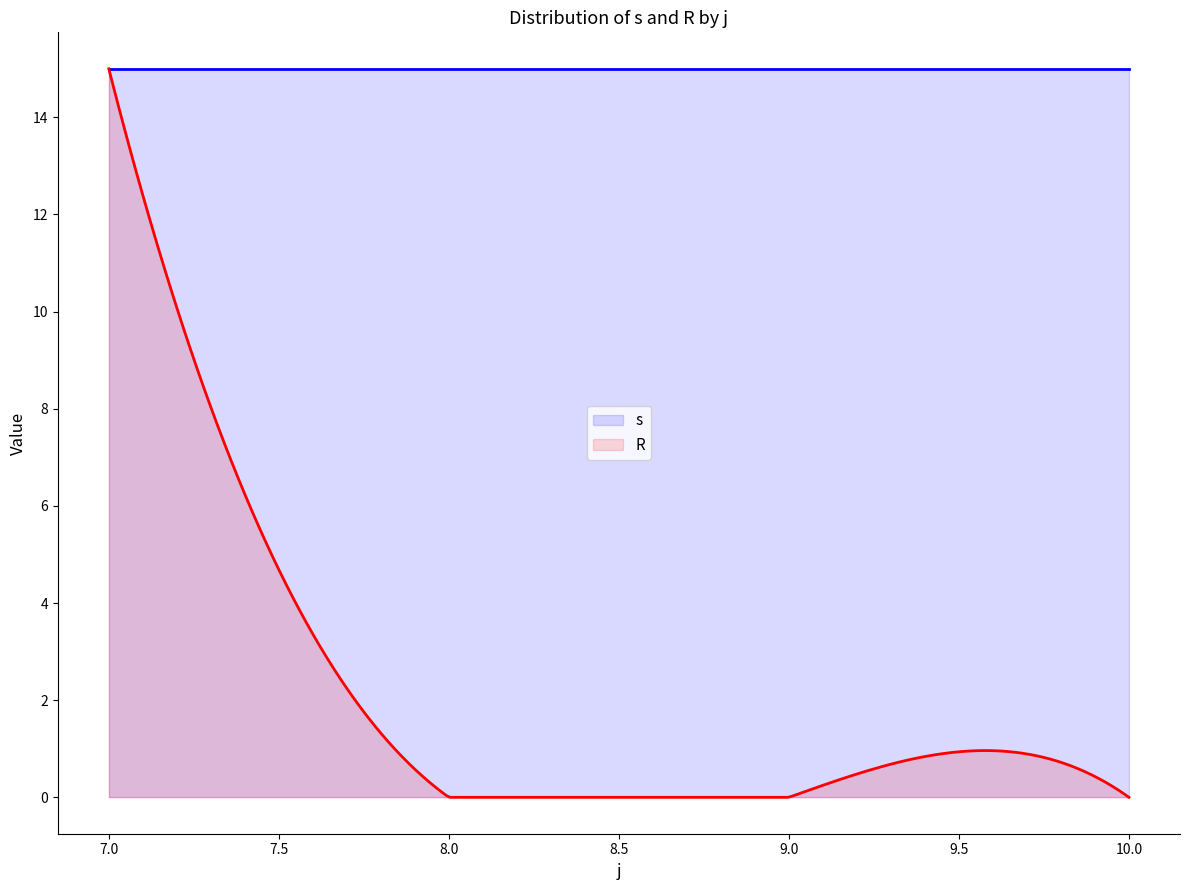

How many lines are shown in the chart?

2